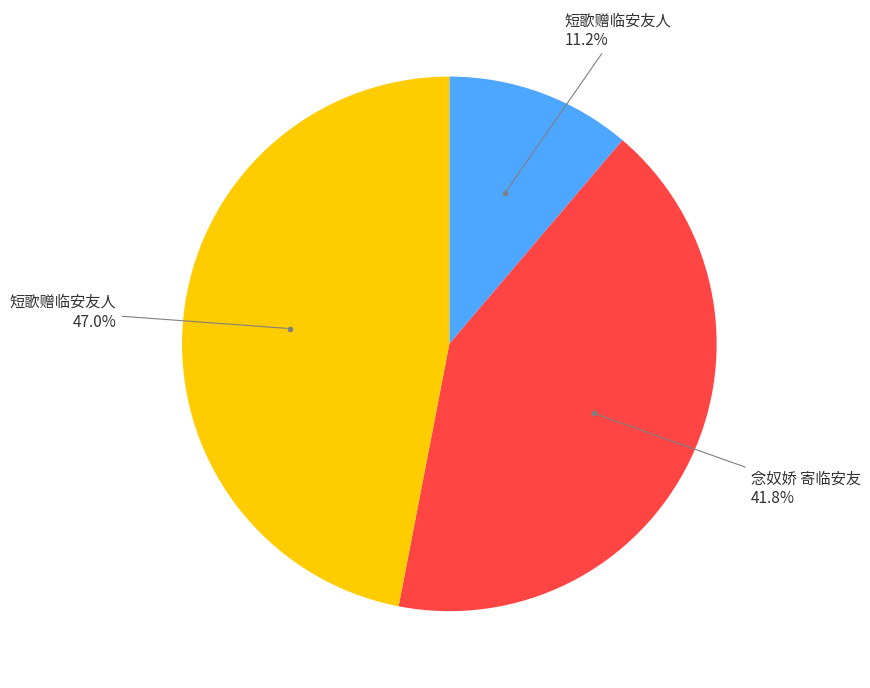

Is there any slice that represents more than half of the pie?

No